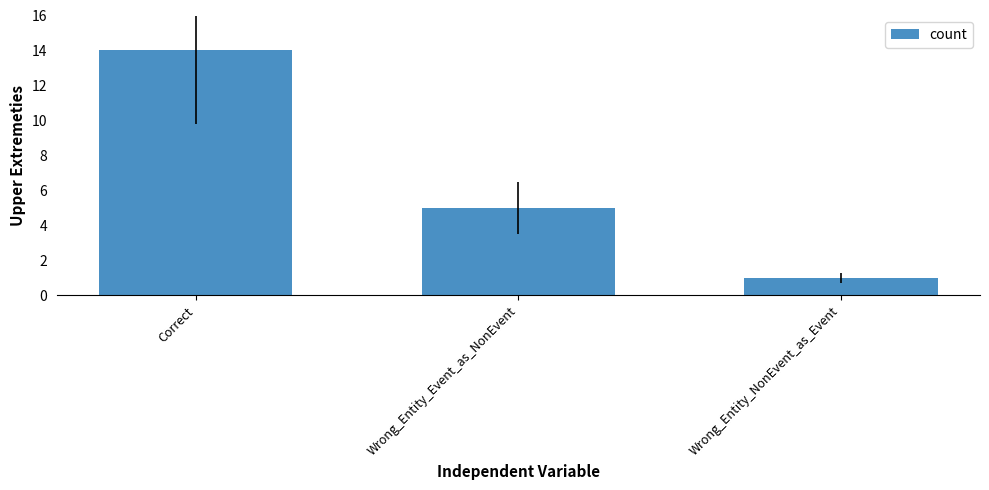

Reading left to right, what are all the values shown in this chart?

Correct=14	Wrong_Entity_Event_as_NonEvent=5	Wrong_Entity_NonEvent_as_Event=1